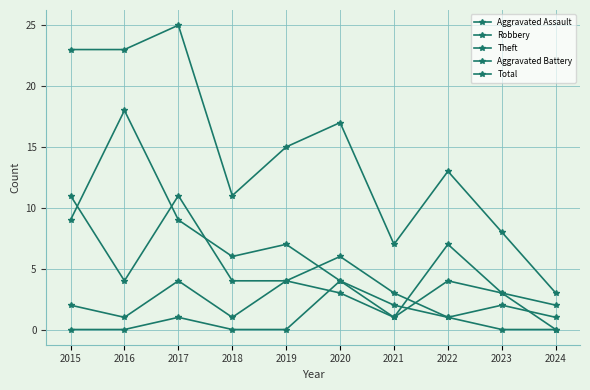

Rank the series by their maximum value, from highest to lowest.

Total, Theft, Robbery, Aggravated Assault, Aggravated Battery